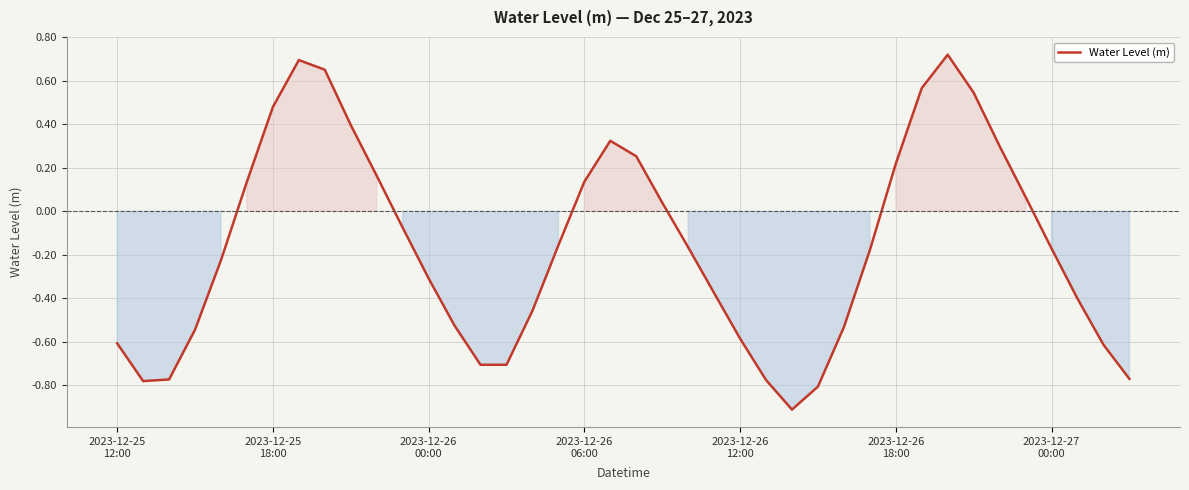

What is the difference between the maximum and minimum values?

1.6